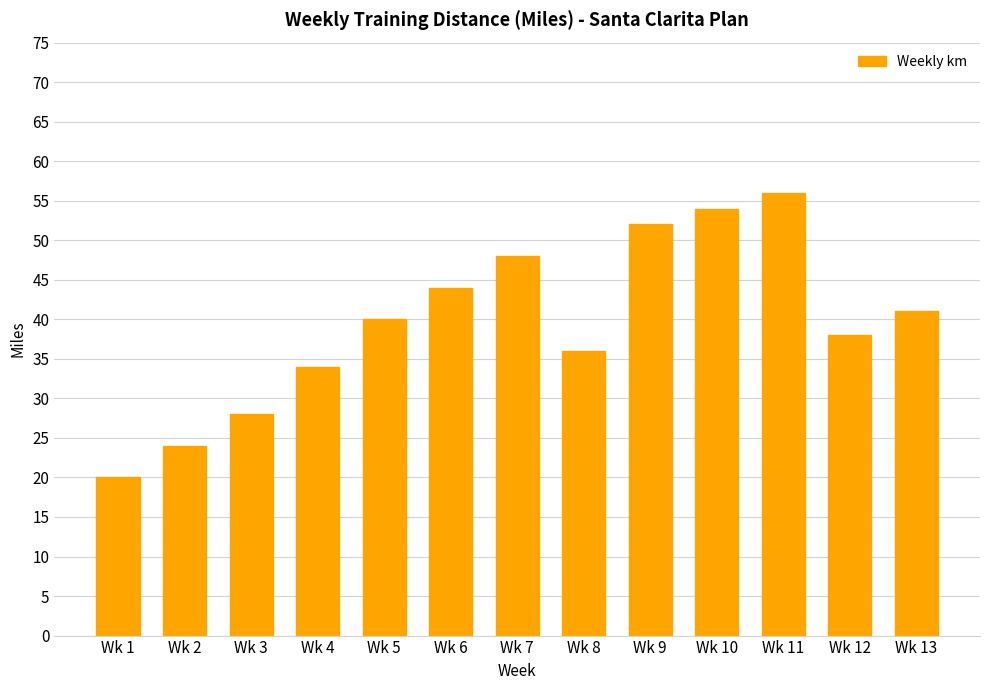

How many data points are less than 40?

6